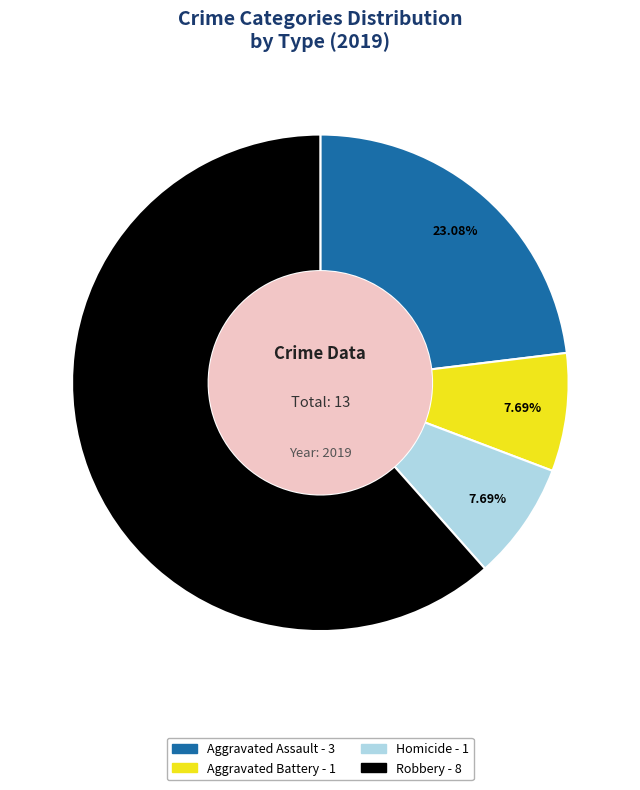

Does any single category account for the majority?

Yes